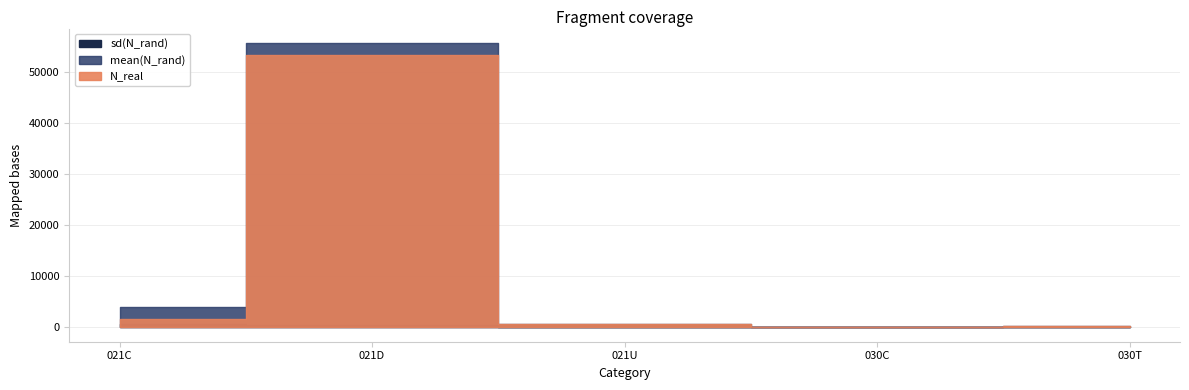

What is the label of the 2nd point from the left?

021D